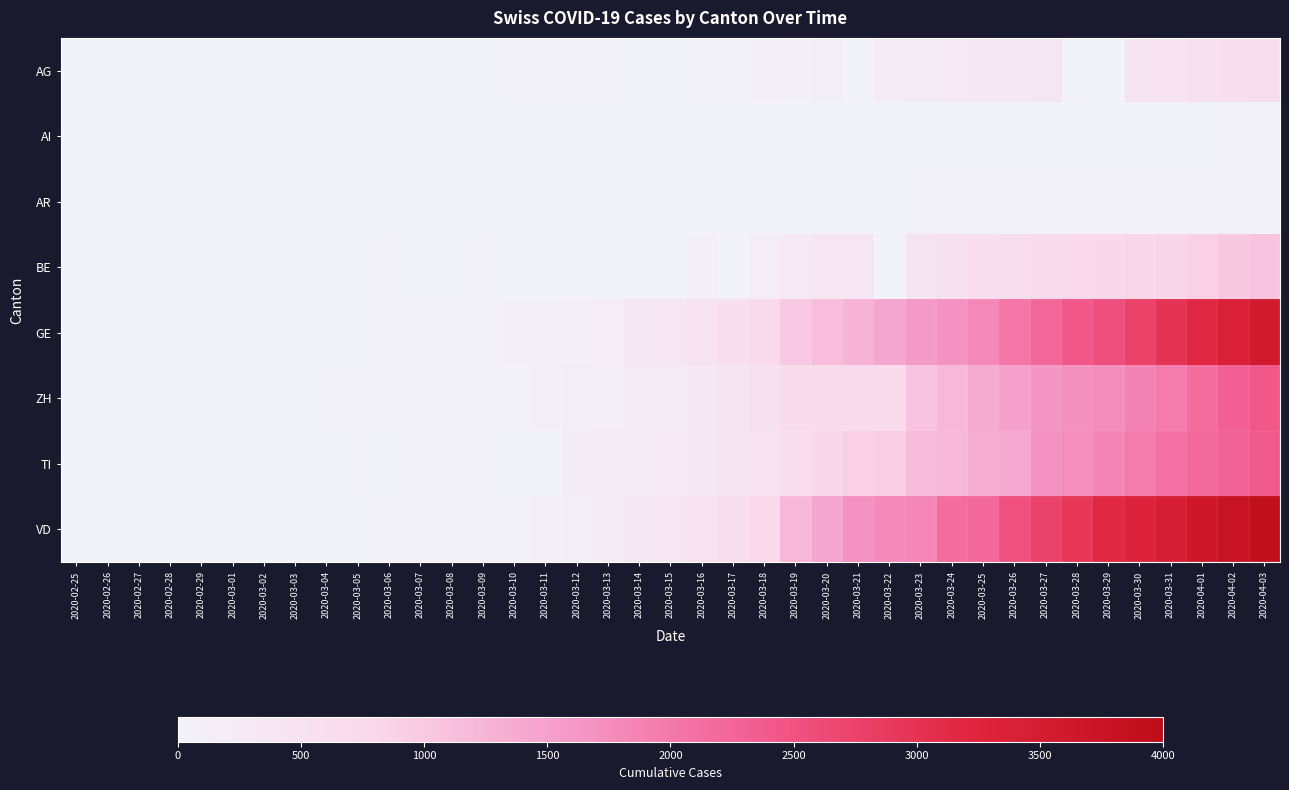

Which series has the largest total across all categories?

VD